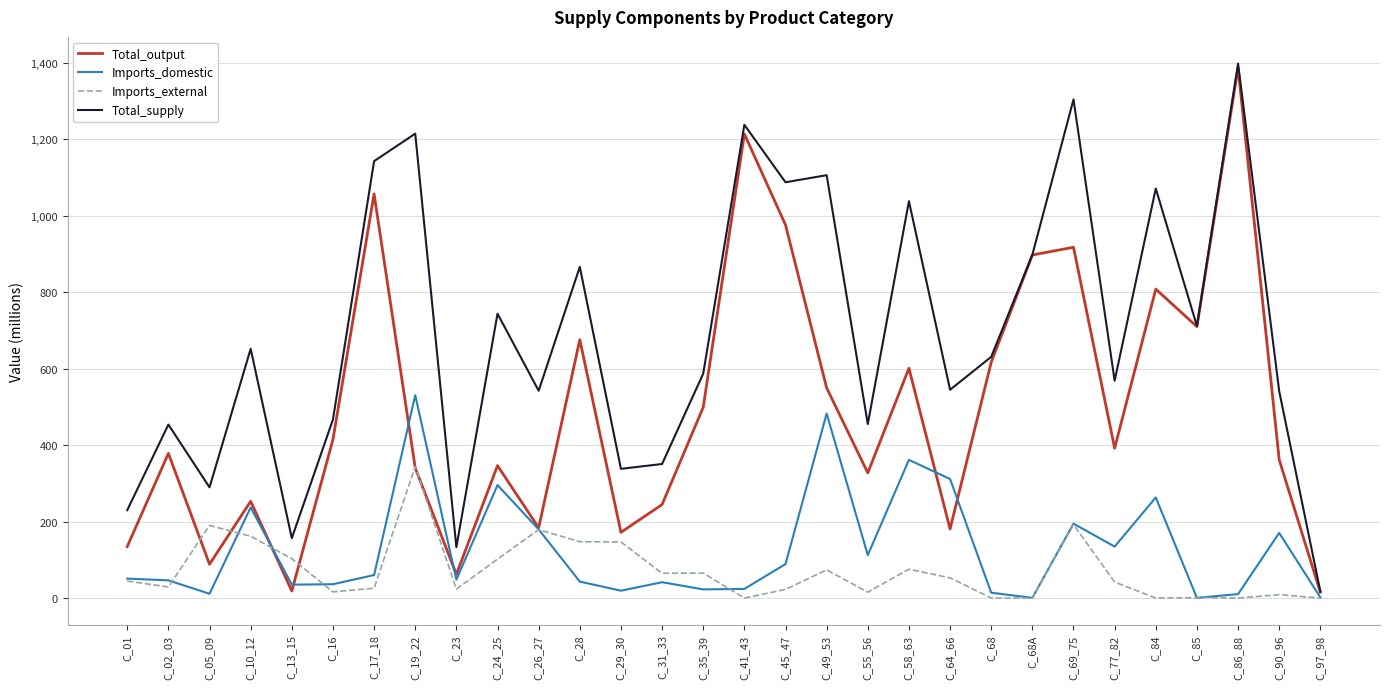

The value of Total_supply at C_16 is 725.4. True or false?

False